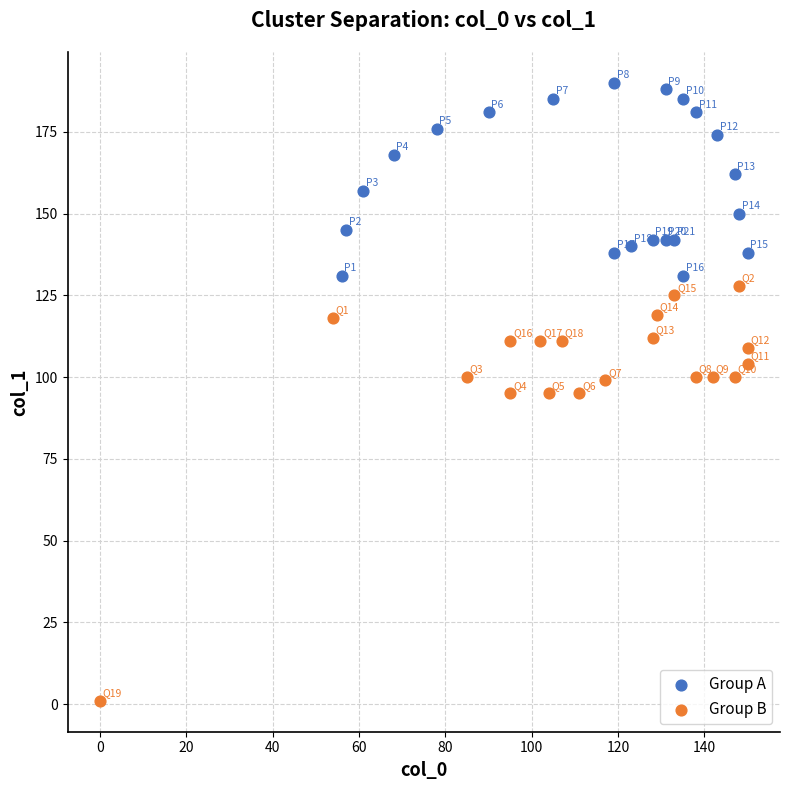

Which series contains the highest Y value?

Group A